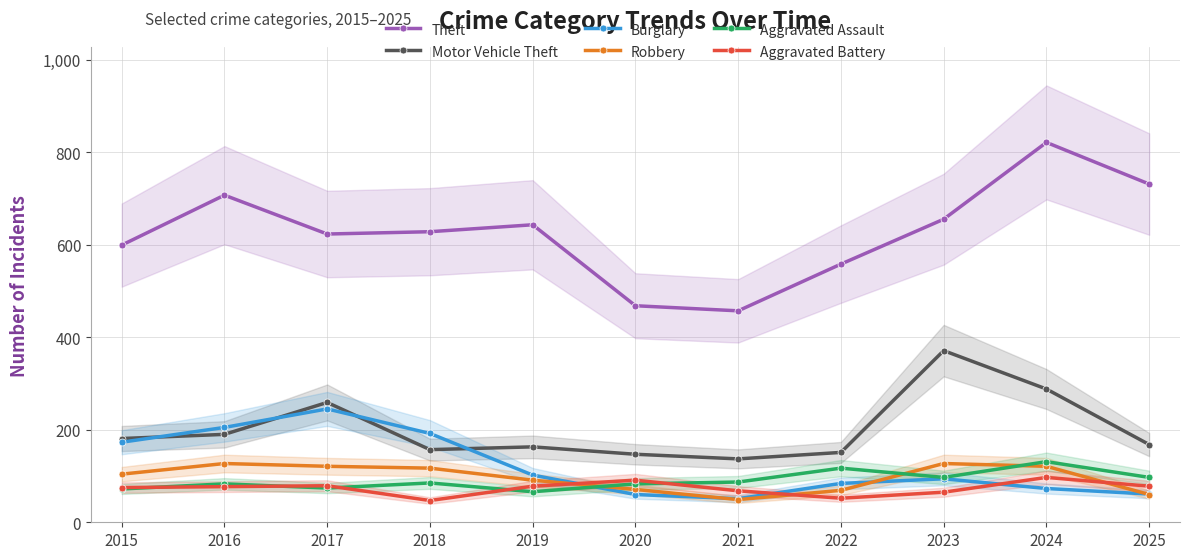

At 2015, list the series in order from smallest to largest.

Aggravated Assault, Aggravated Battery, Robbery, Burglary, Motor Vehicle Theft, Theft